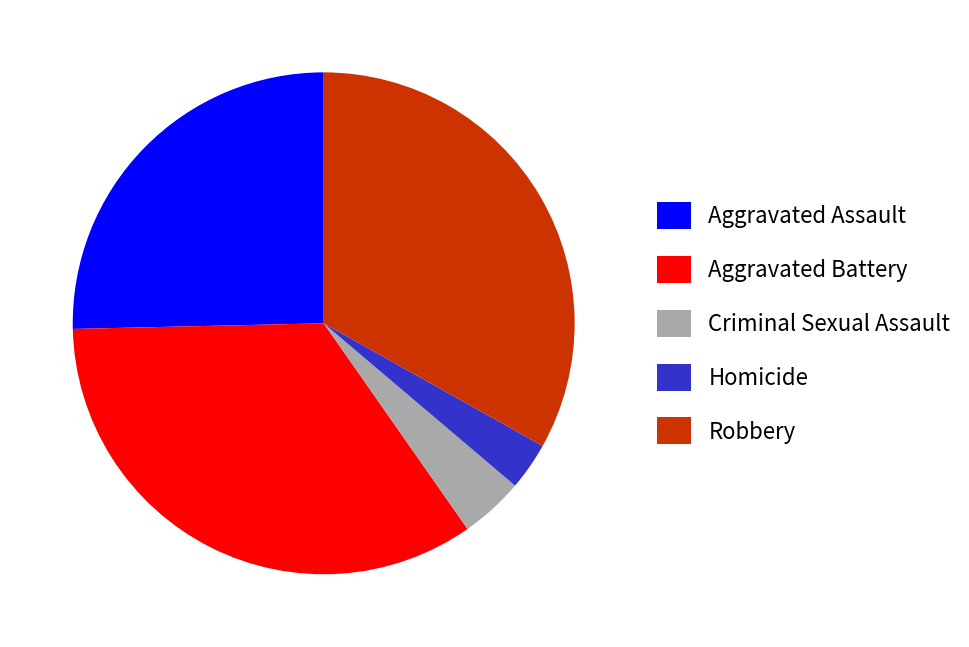

True or false: Robbery accounts for 41% of the total.

False